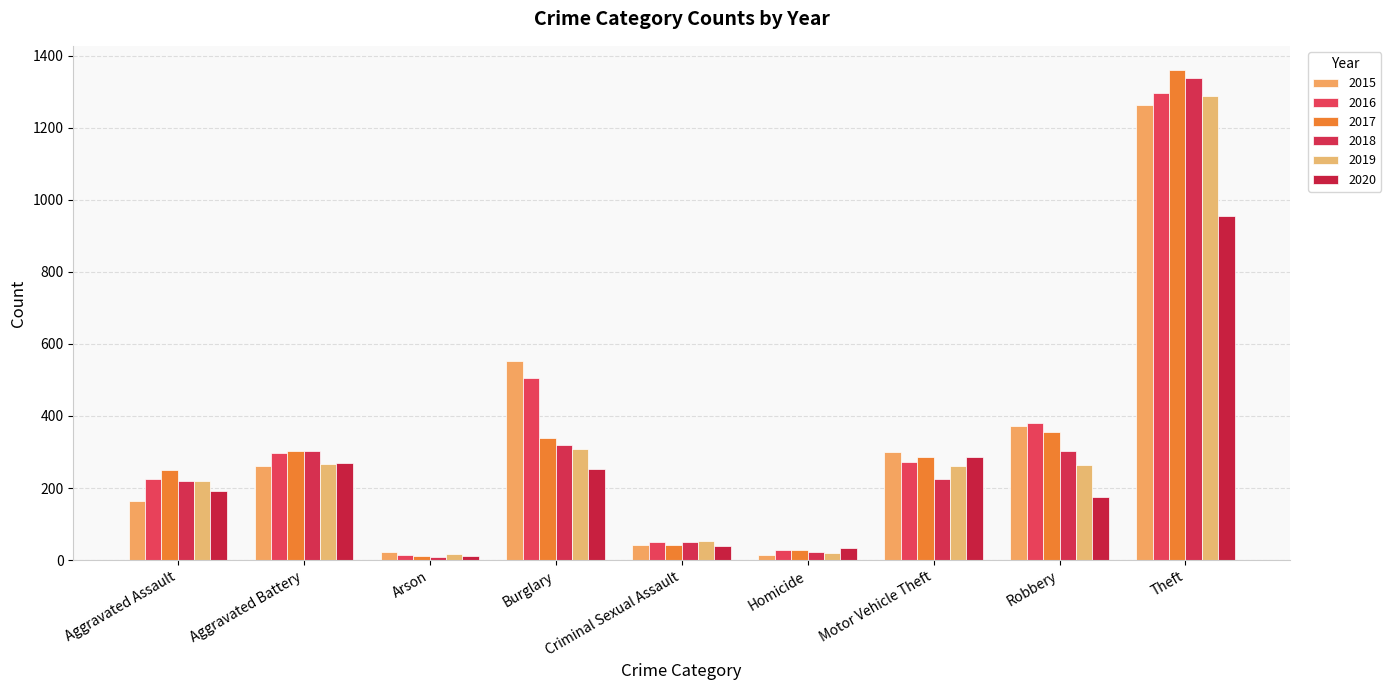

What is the maximum value for 2015?

1263